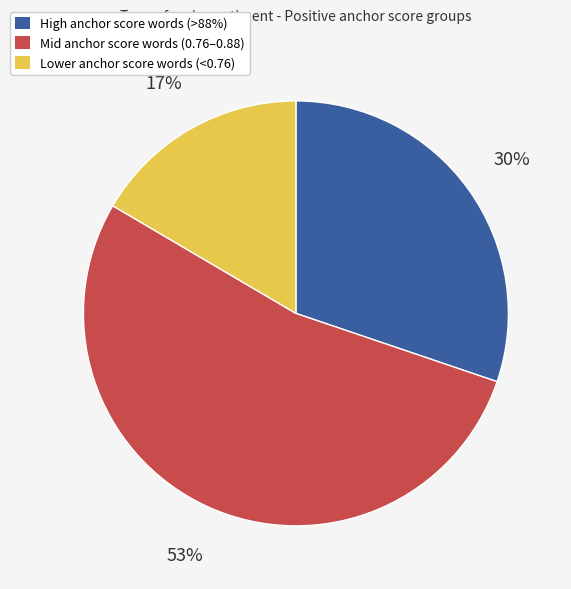

How many segments does this pie chart have?

3